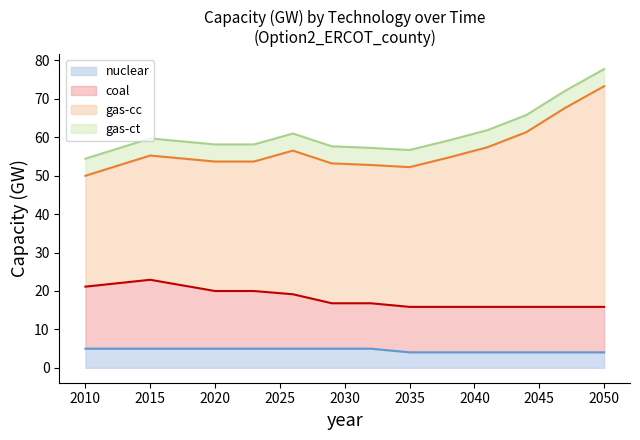

How many values in the coal series exceed 16?

7